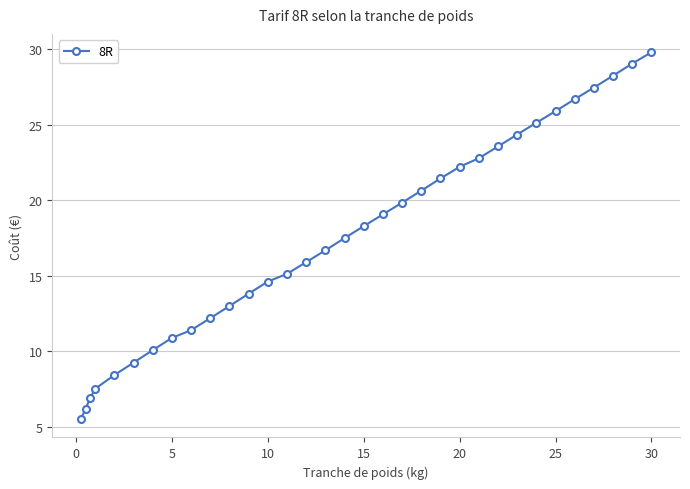

What is the minimum value shown in the chart?

5.5